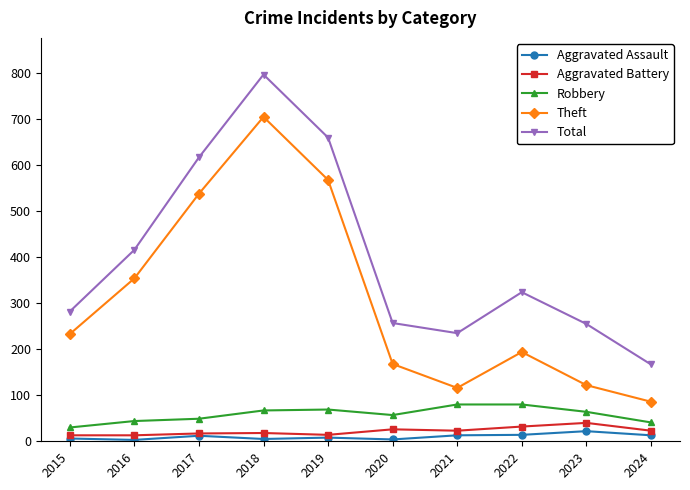

Is this an area chart (filled region under the line)?

No